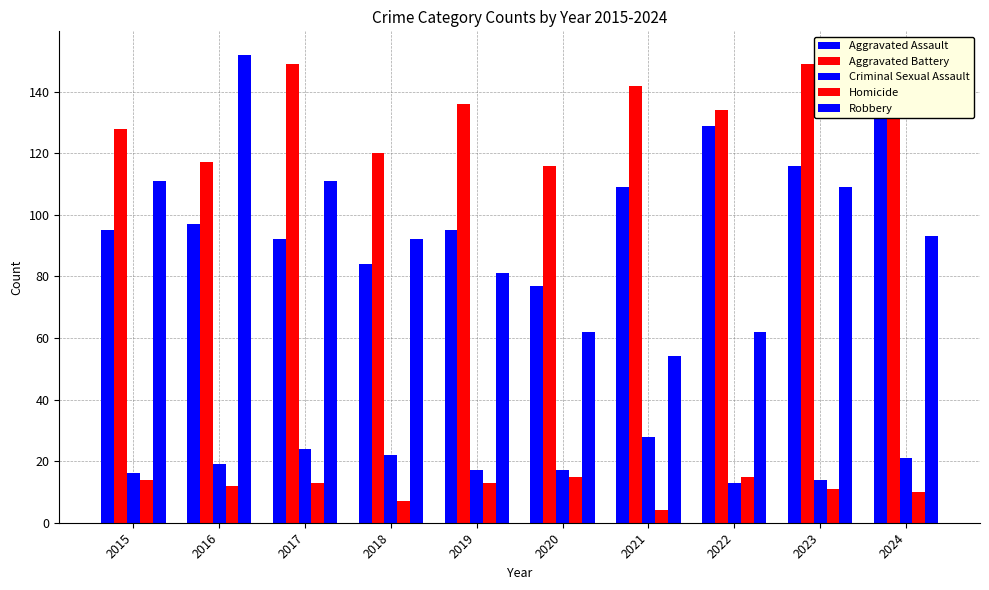

What is the value of the Robbery bar at the 1st from the left?

111